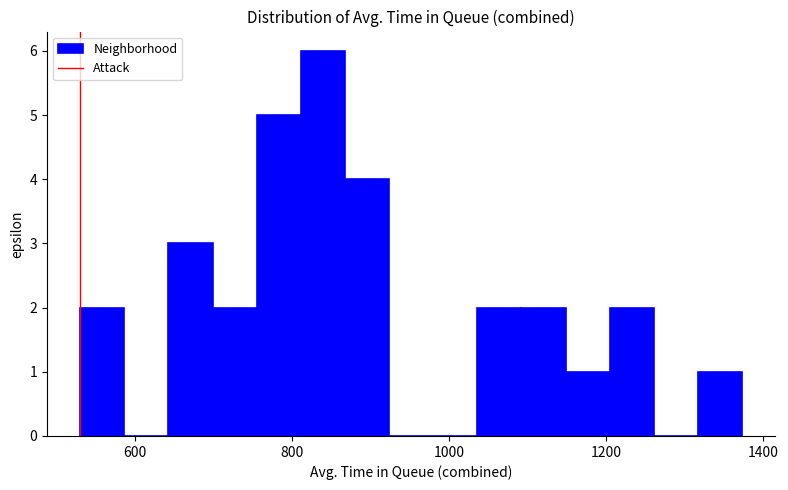

Around what value on the x-axis is the tallest bar? Give the approximate position of its centre, as read against the axis.

840